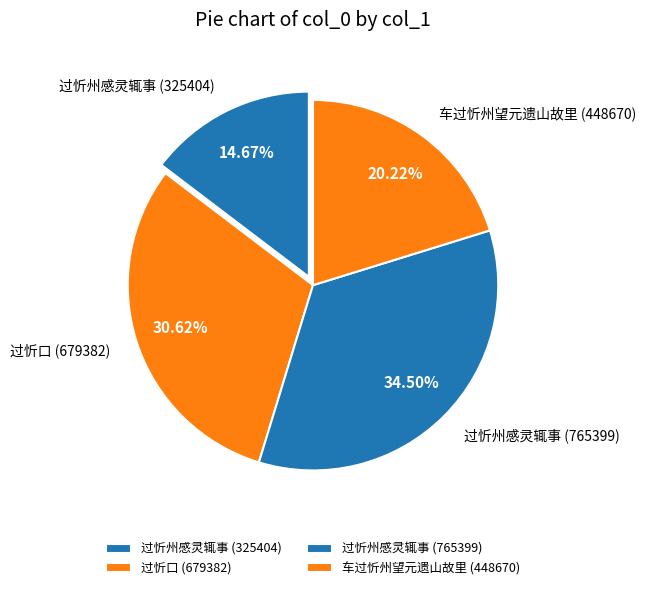

Is there a majority slice in this chart?

No